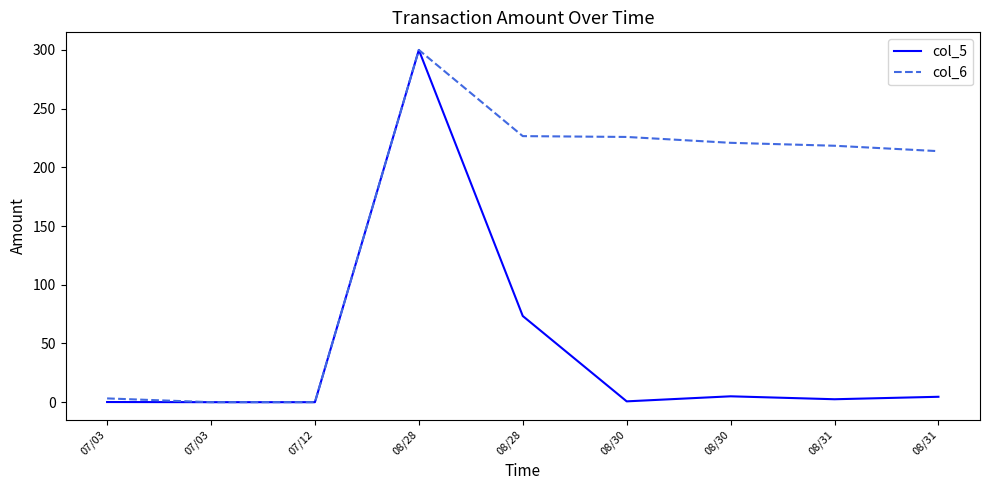

What is the average value of the col_5 series?

42.9